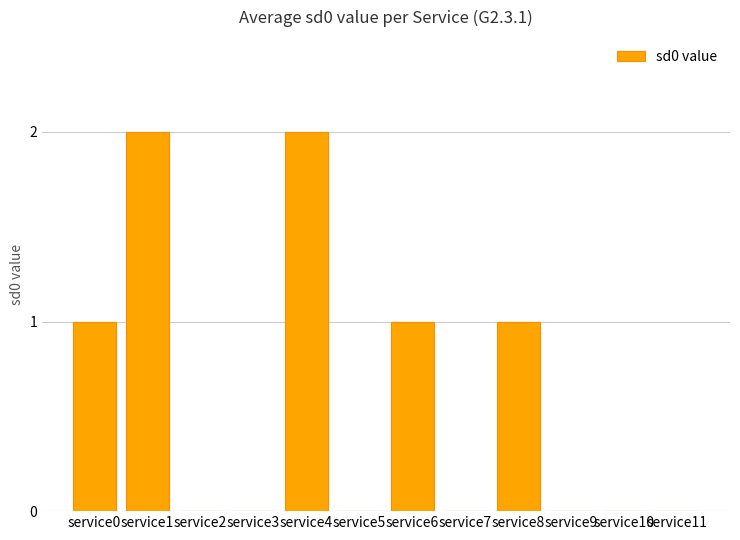

The value at service9 is -1. True or false?

False